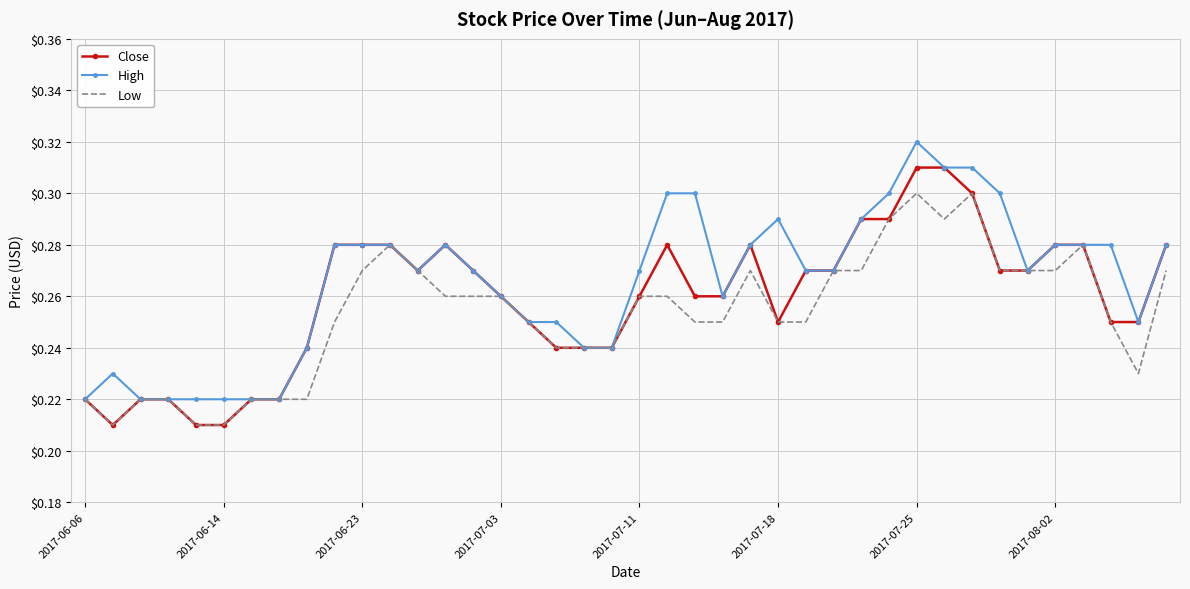

Rank the series by their maximum value, from highest to lowest.

High, Close, Low